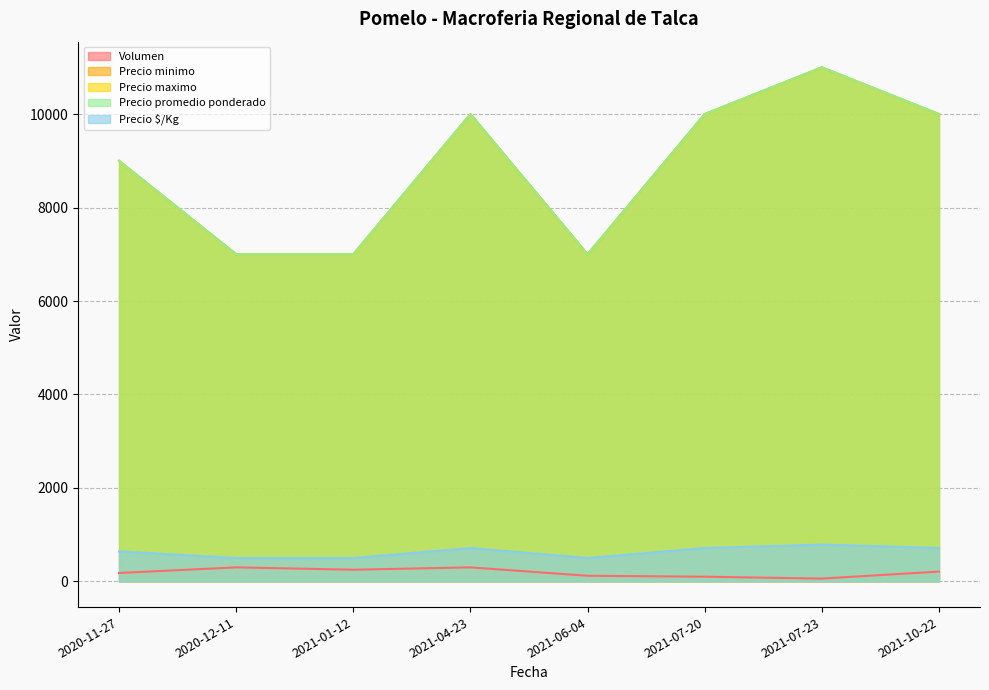

How many Precio minimo values are between 7000 and 10000?

7